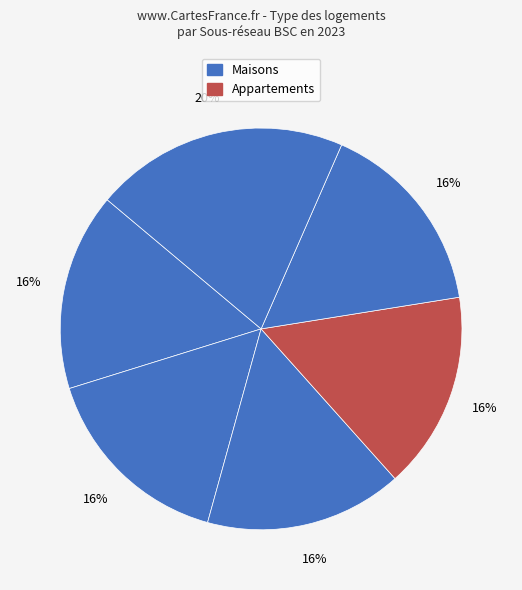

Count the number of slices in the pie.

6